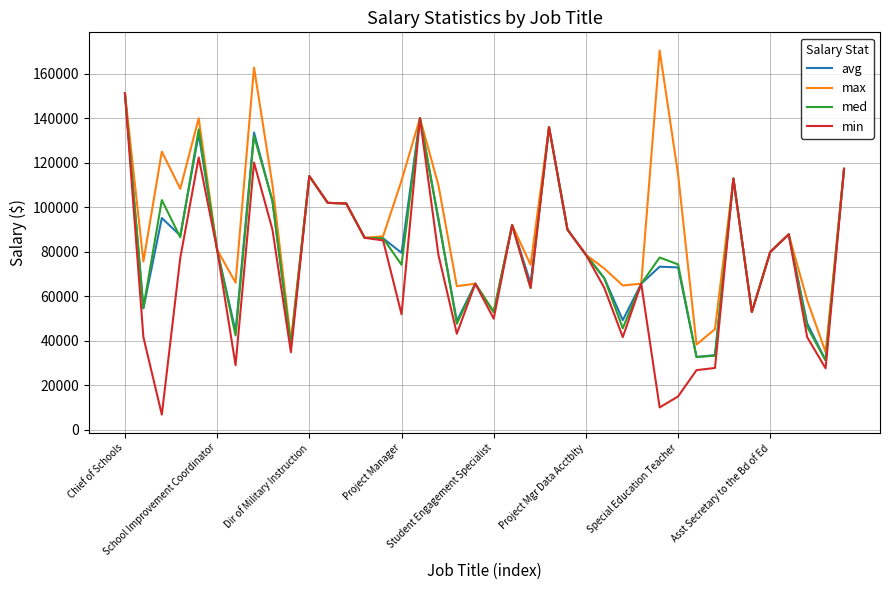

What is the difference between the maximum and minimum values in the max series?

135413.5